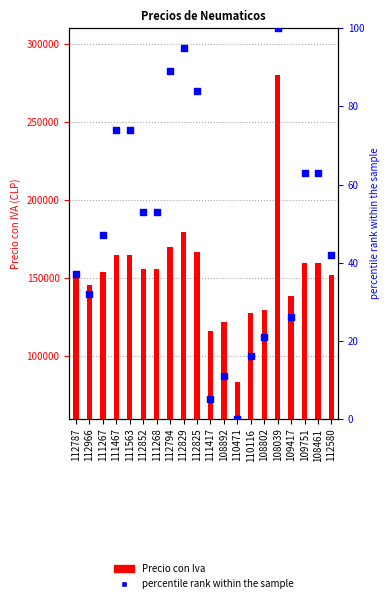

Between 108802 and 108039, which is larger?

108039